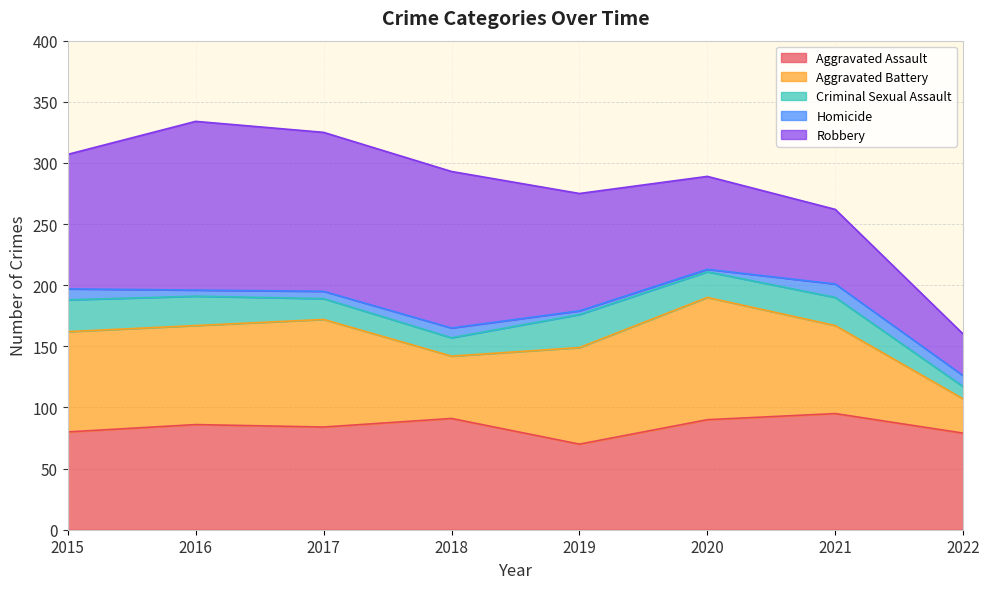

What is the smallest value displayed?

2